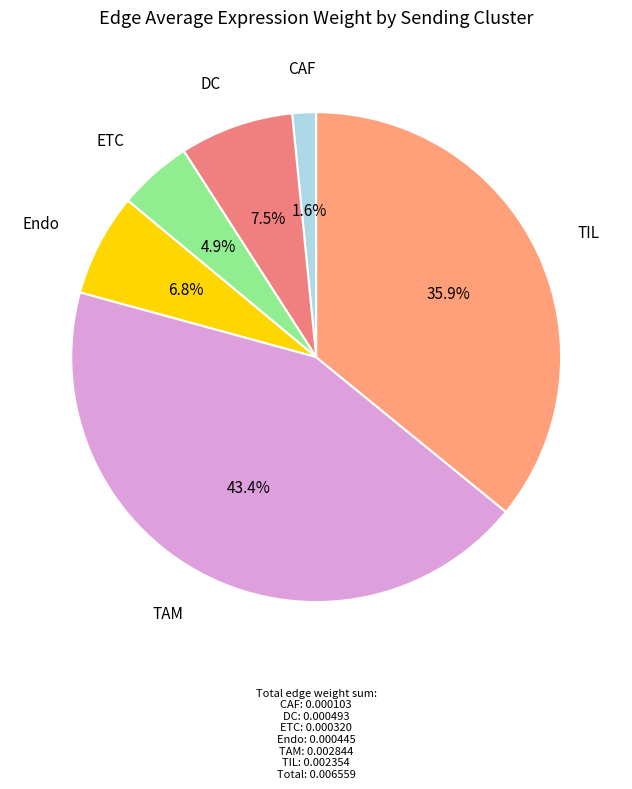

How many slices are in this pie chart?

6